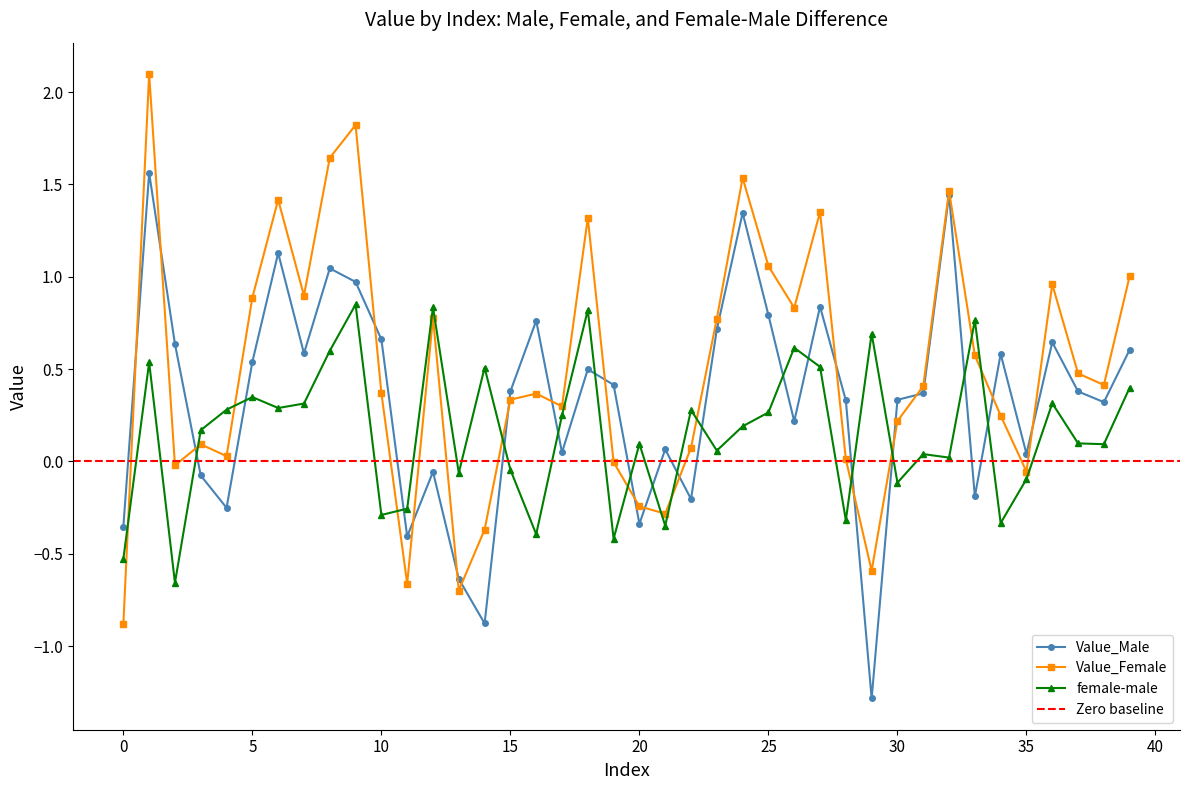

Between which two adjacent categories do Value_Female and Value_Male first intersect?

0 and 1